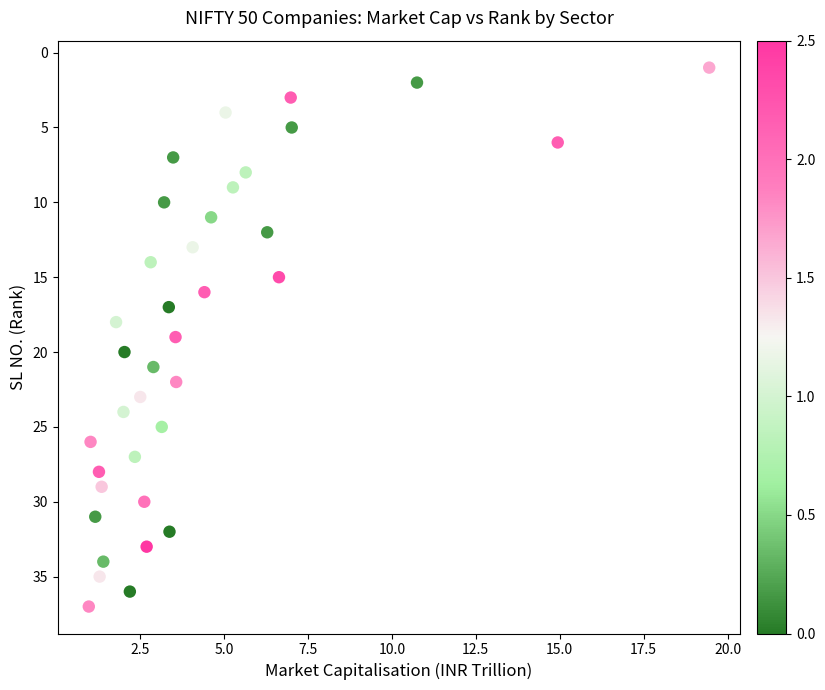

What is the range of Y values (max minus min)?

36